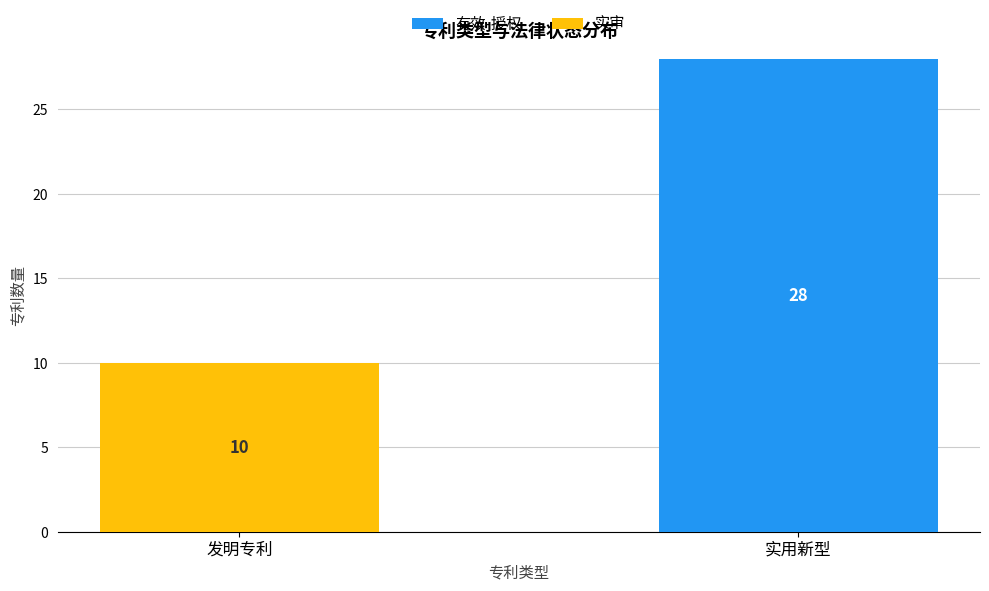

What is the highest value of the 有效-授权 series?

28